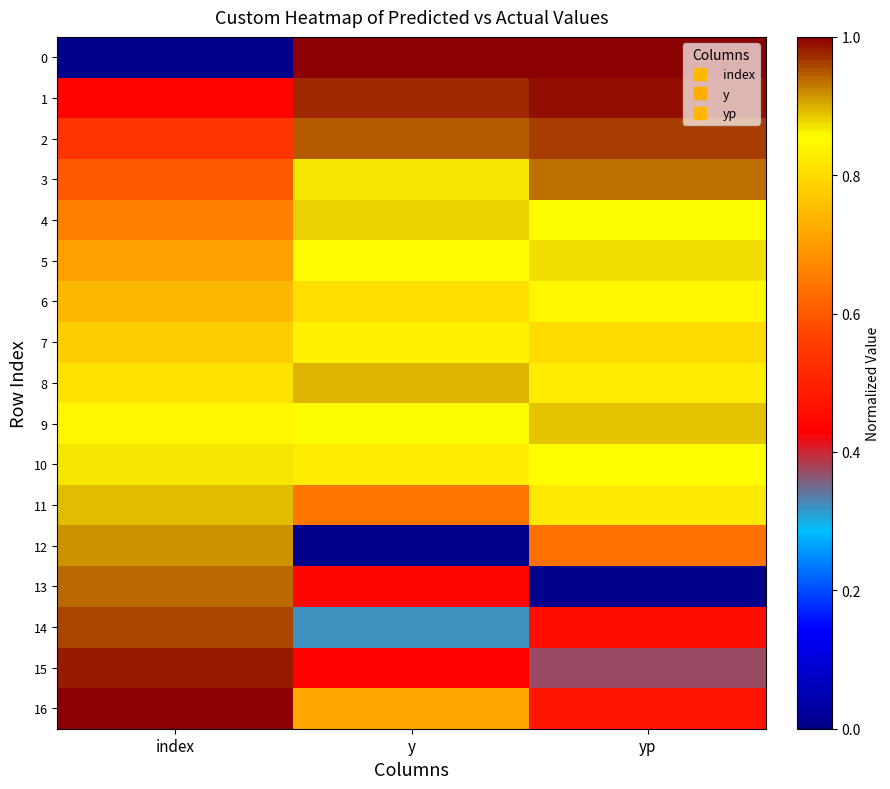

Which label corresponds to the largest value in the chart?

y